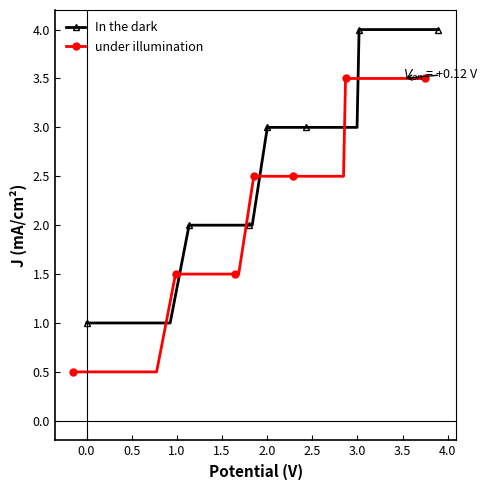

What is the value of the In the dark point at the 17th from the left?

4